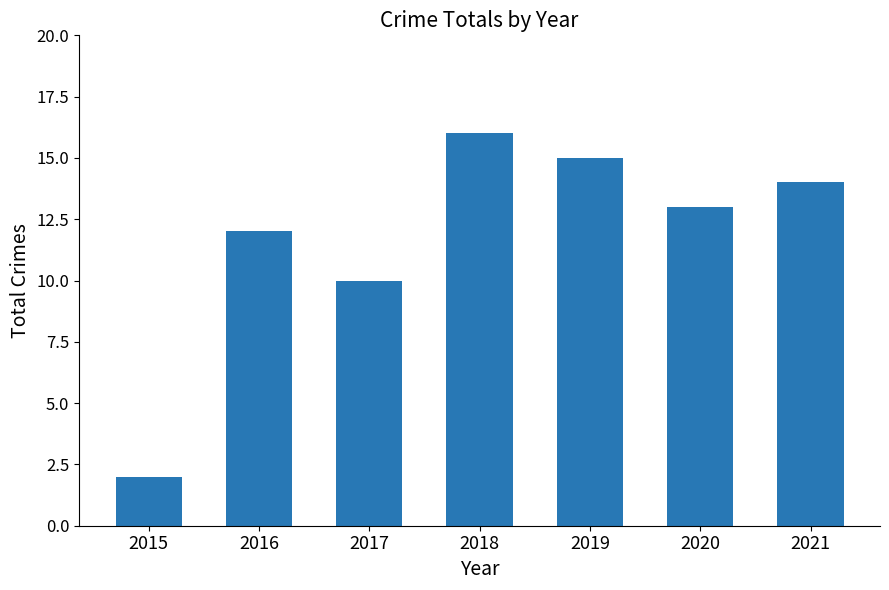

How many bars are there in total?

7